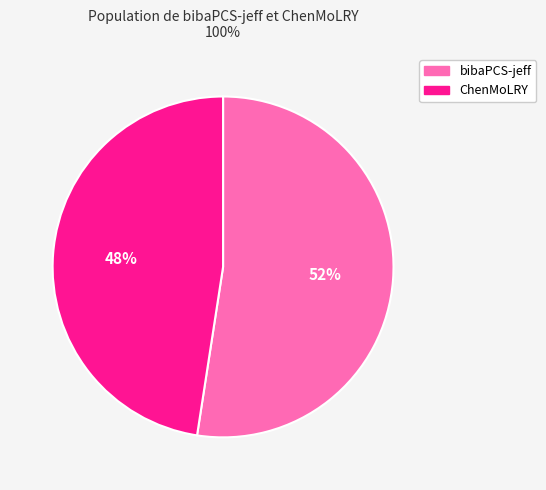

To the nearest percent, what is the combined percentage of bibaPCS-jeff and ChenMoLRY?

100%